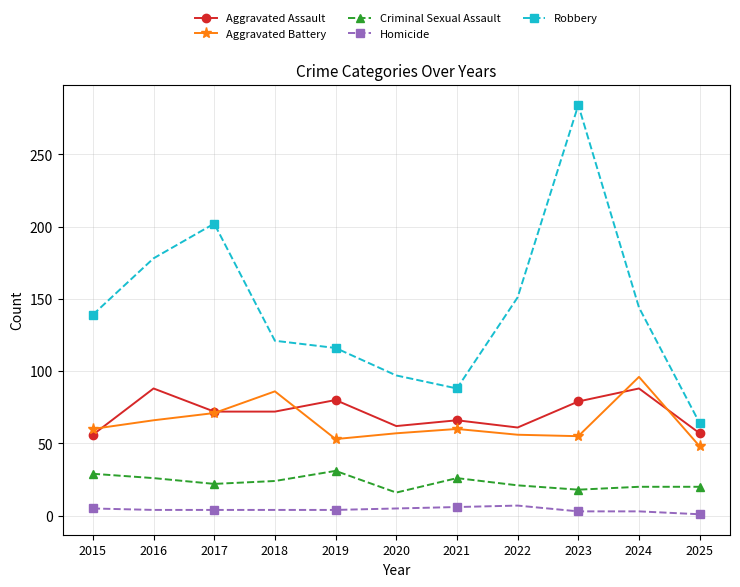

What is the maximum value shown in the chart?

284